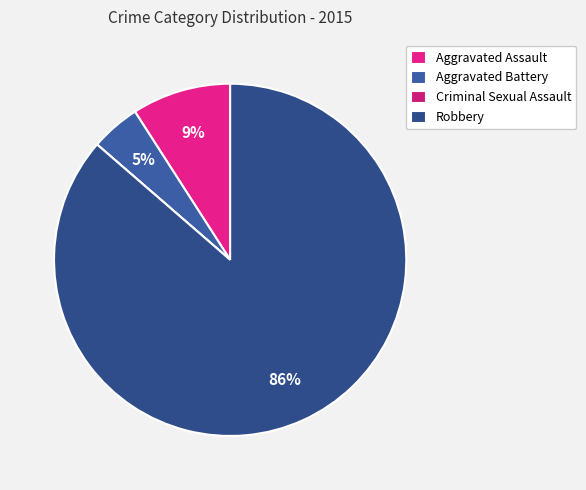

To the nearest percent, what is the combined percentage of Robbery and Criminal Sexual Assault?

86%